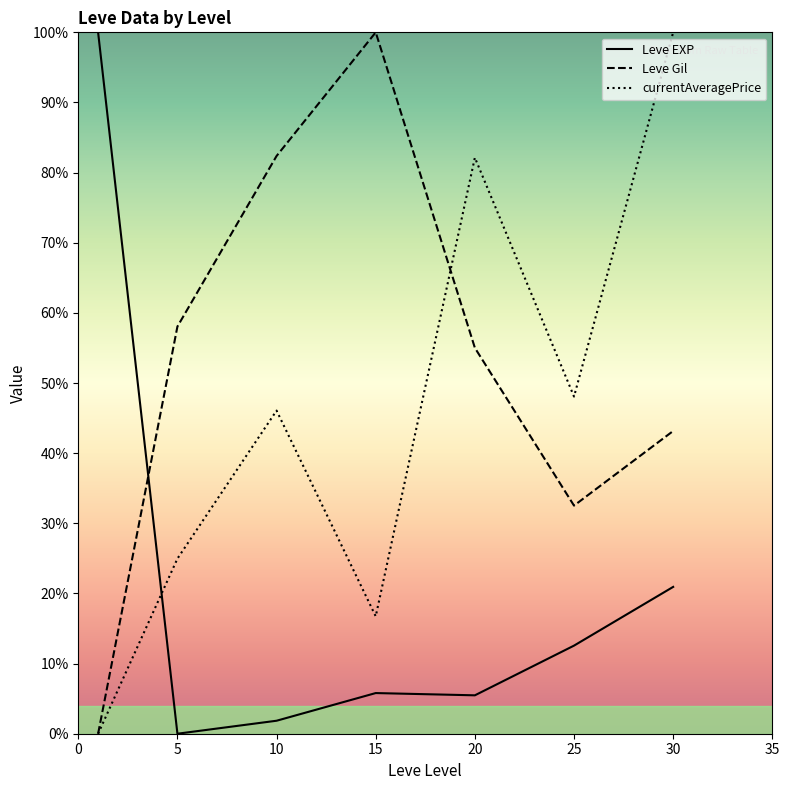

What is the value of the currentAveragePrice point at the 2nd from the left?

25.0